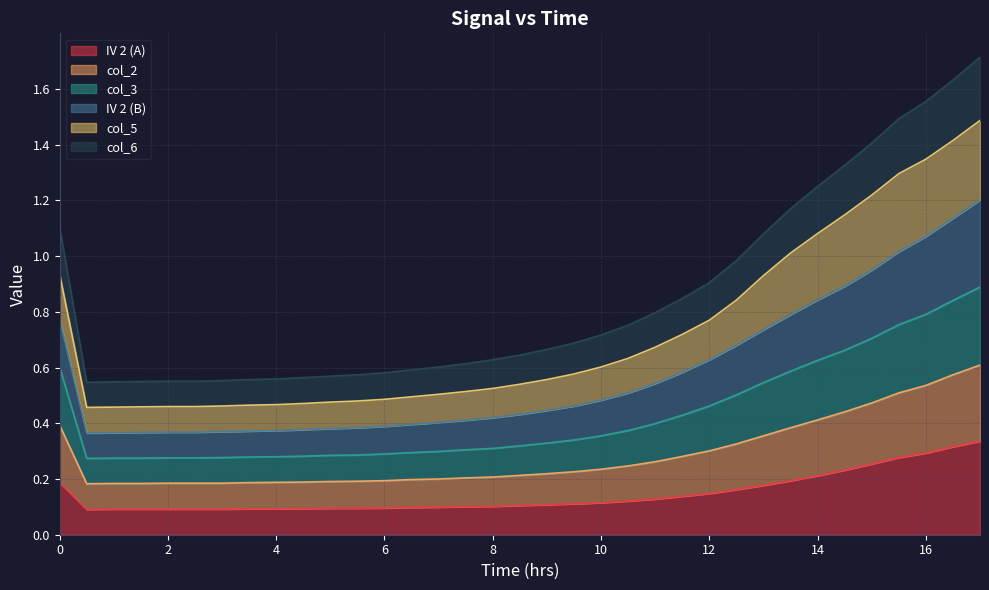

What is the total value across all series at 0?

1.1